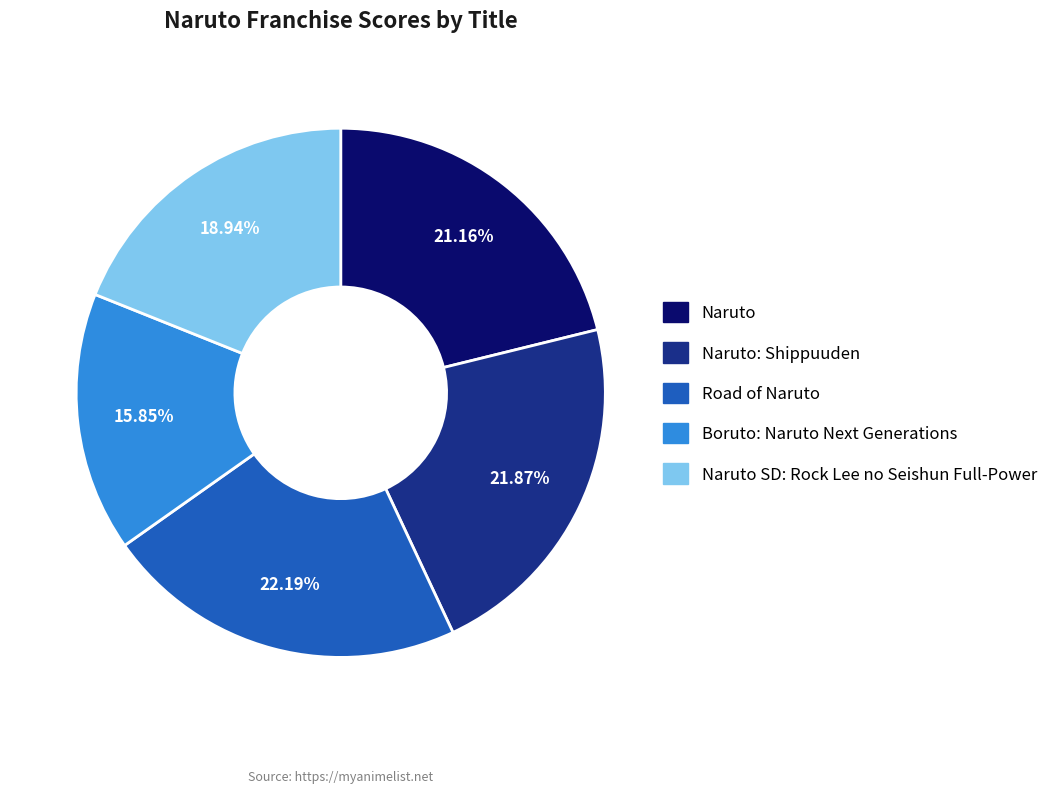

Is there any slice that represents more than half of the pie?

No